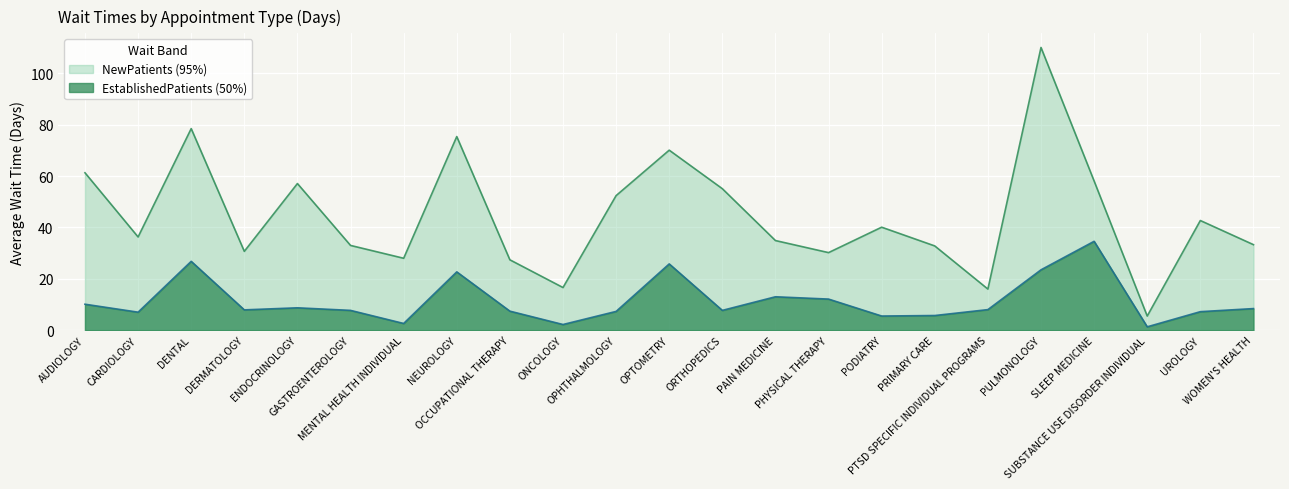

What is the label of the 20th point from the left?

SLEEP MEDICINE